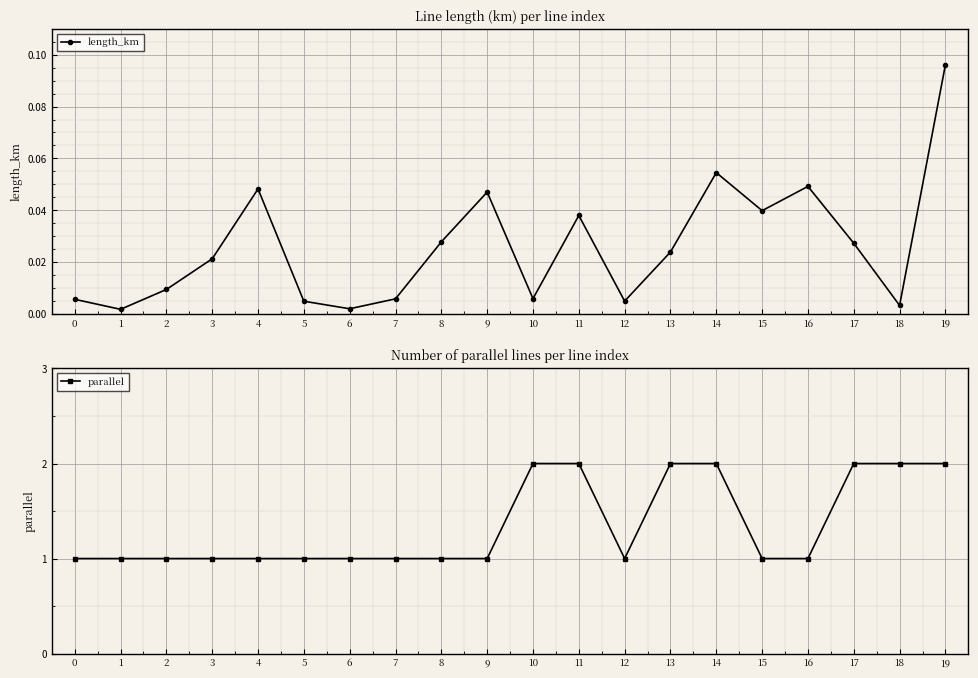

What is the highest value of the length_km series?

0.1